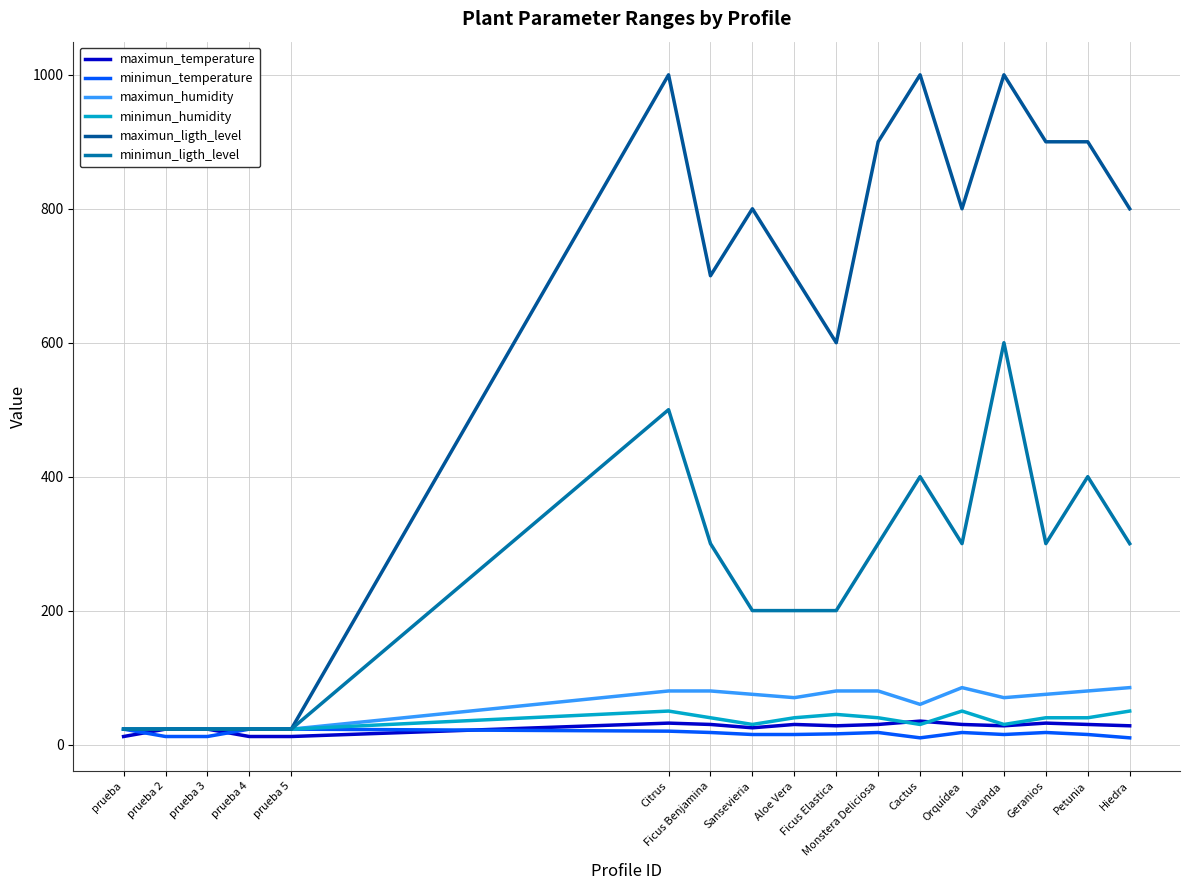

What is the lowest value of the maximun_ligth_level series?

23